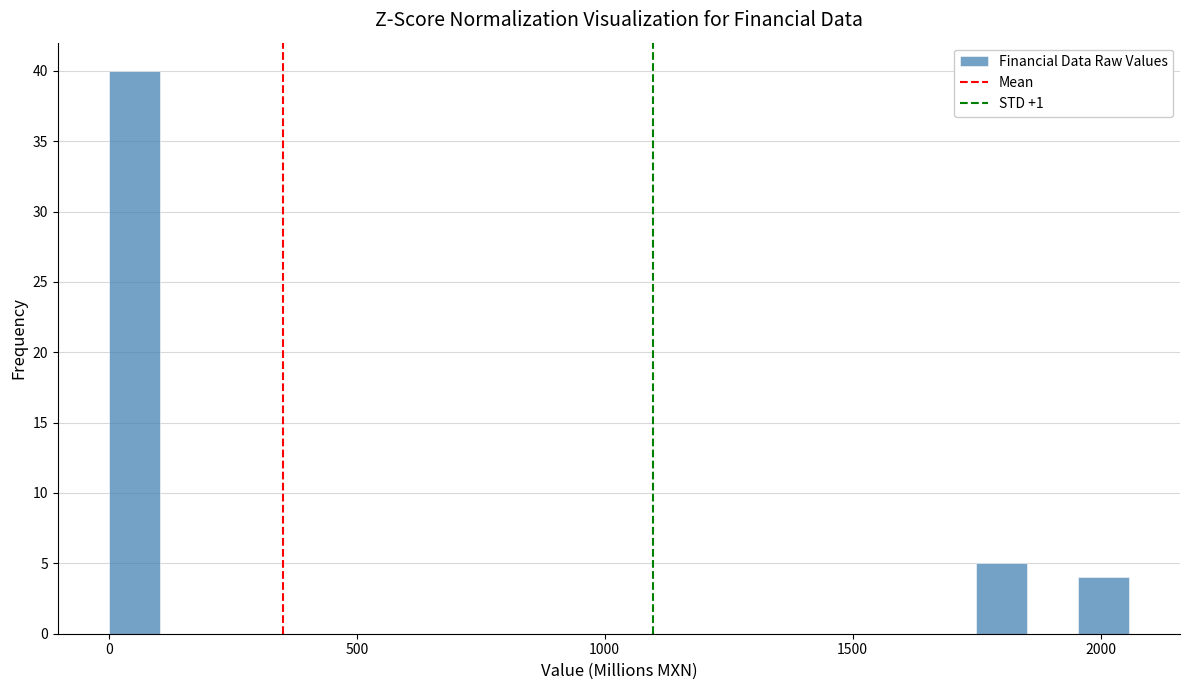

Read against the x-axis, roughly where is the centre of the tallest bar?

50